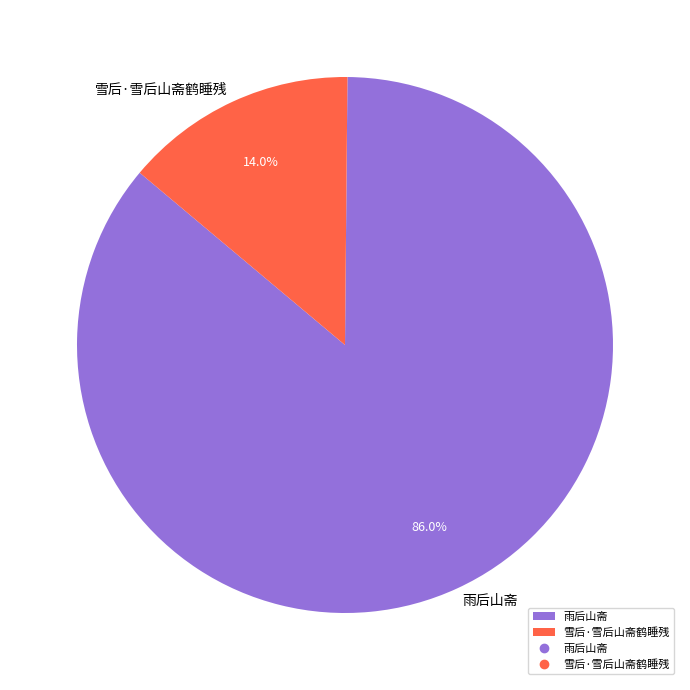

Count the number of slices in the pie.

2